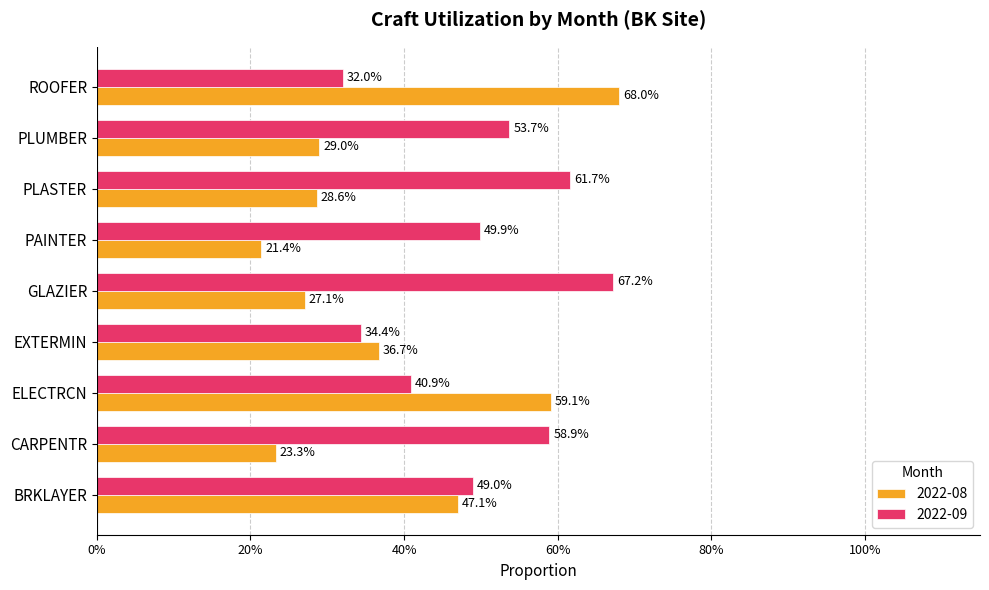

Reading left to right, list all the values displayed in this chart.

2022-08: BRKLAYER=0.5	CARPENTR=0.2	ELECTRCN=0.6	EXTERMIN=0.4	GLAZIER=0.3	PAINTER=0.2	PLASTER=0.3	PLUMBER=0.3	ROOFER=0.7
2022-09: BRKLAYER=0.5	CARPENTR=0.6	ELECTRCN=0.4	EXTERMIN=0.3	GLAZIER=0.7	PAINTER=0.5	PLASTER=0.6	PLUMBER=0.5	ROOFER=0.3